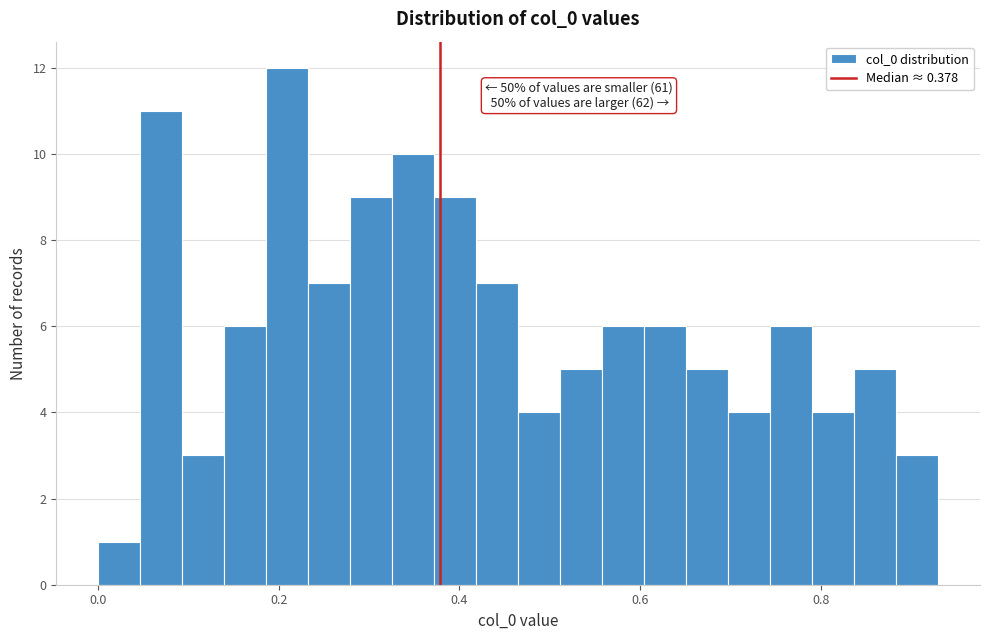

Around what value on the x-axis is the tallest bar? Give the approximate position of its centre, as read against the axis.

0.20